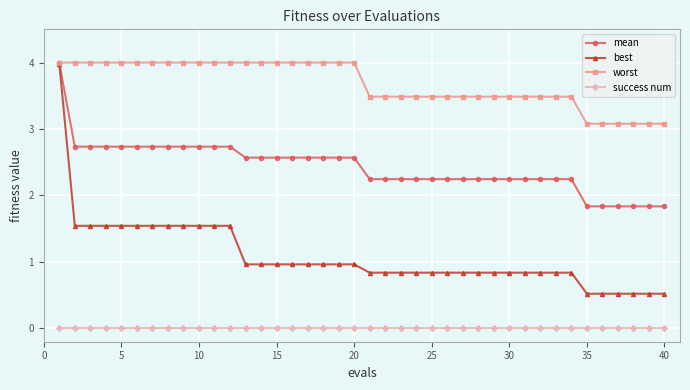

Does the chart display data point markers on the line(s)?

Yes